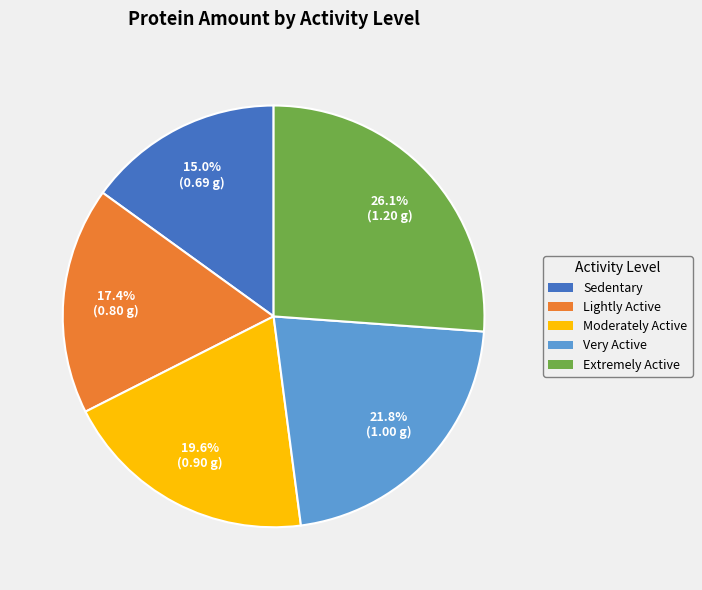

To the nearest percent, what portion does Sedentary represent?

15%